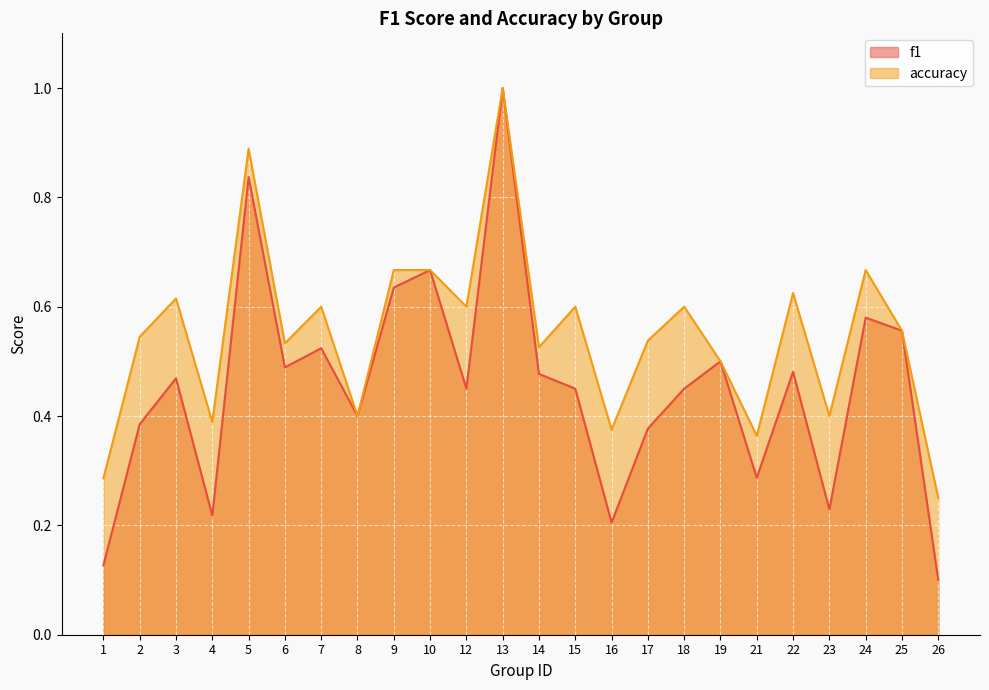

List the series in order of their peak value, lowest first.

f1, accuracy